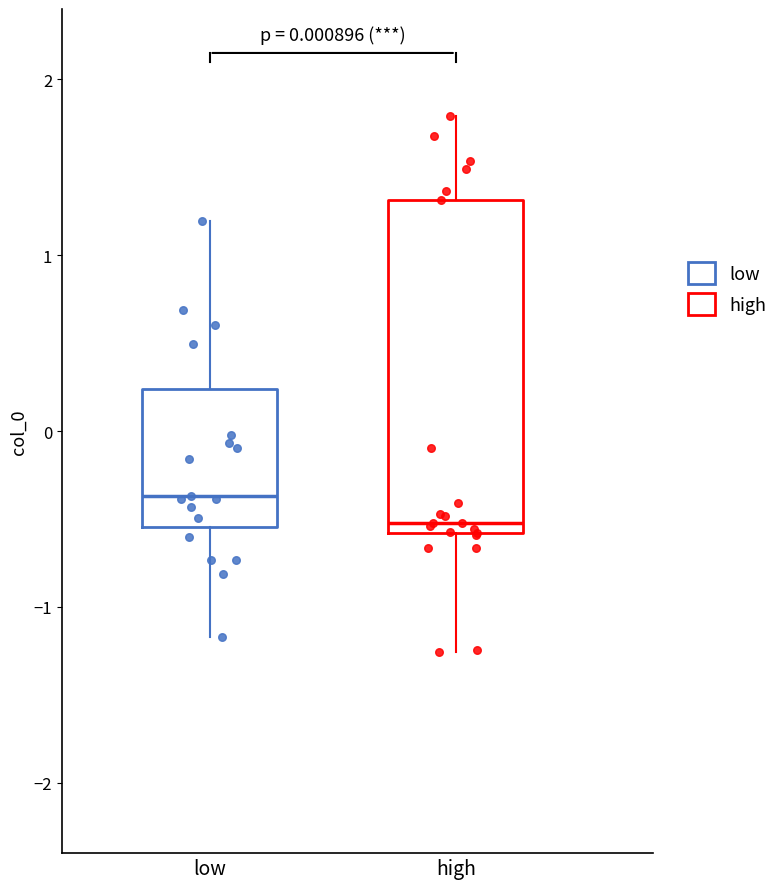

Reading left to right, read every box against the y-axis: the position of its median line, the range the box covers, and the ends of its whiskers. The values are not printed on the chart, so give them approximately, as read against the axis.

low: median -0.4, box -0.5 to 0.2, whiskers -1.2 to 1.2
high: median -0.5, box -0.6 to 1.3, whiskers -1.3 to 1.8